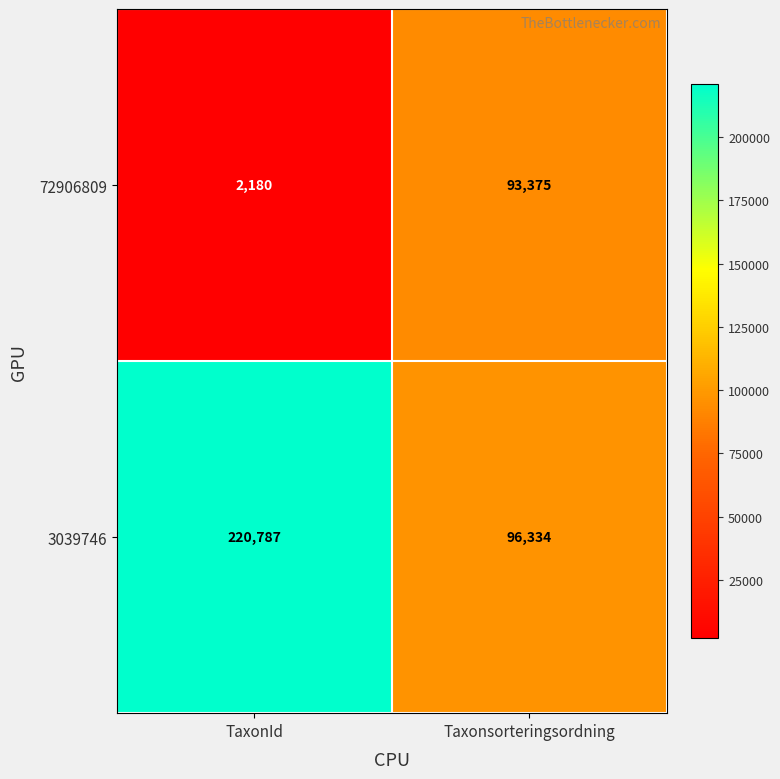

What is the sum of the 3039746 values at TaxonId and Taxonsorteringsordning?

317121